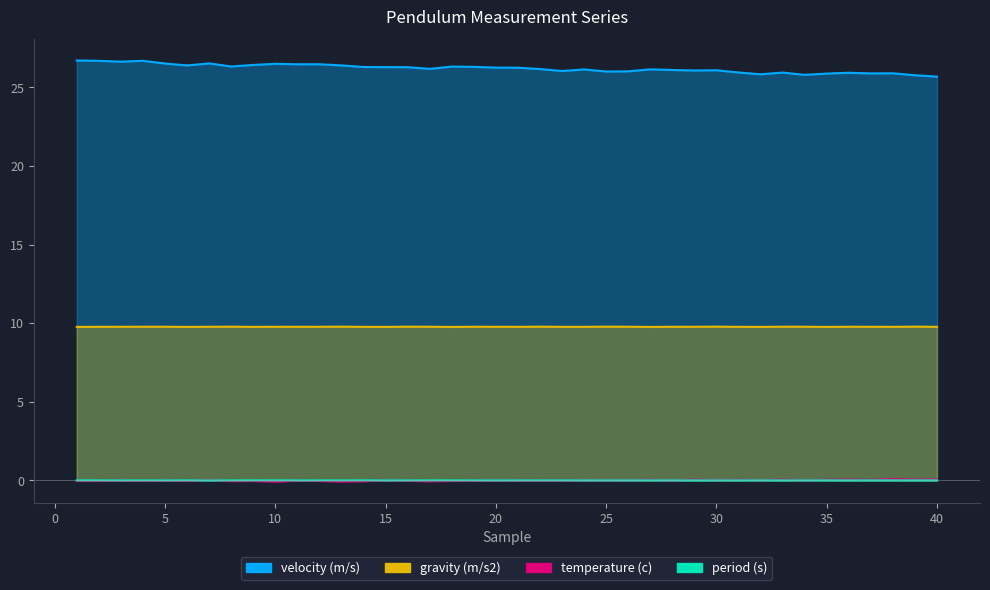

Which series changed the most between 13 and 16?

velocity (m/s)